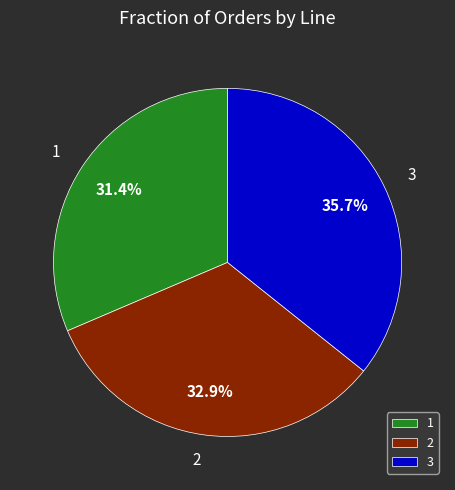

Which category has the biggest portion of the pie?

3